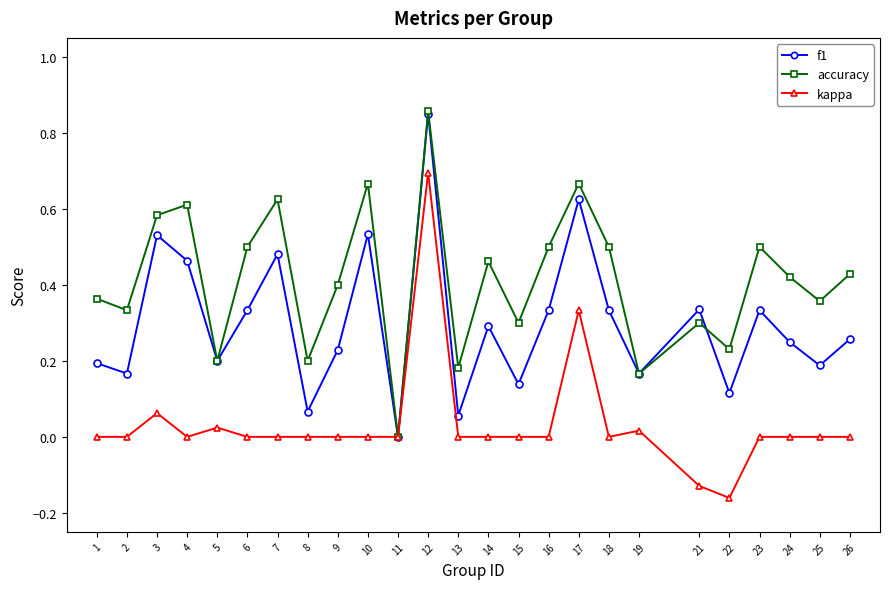

List the series in order of their overall mean, lowest first.

kappa, f1, accuracy